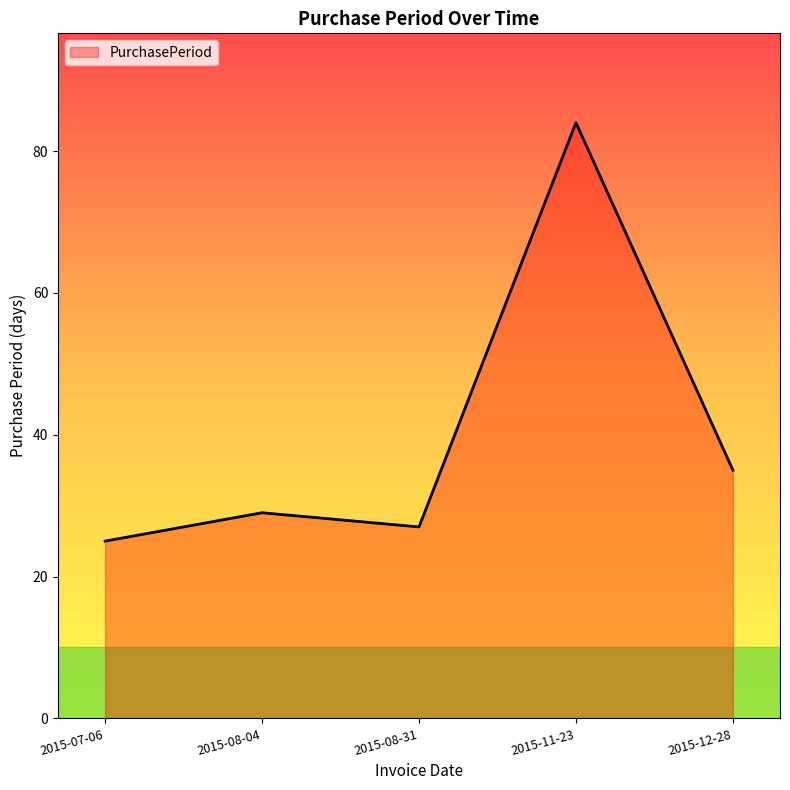

How many series are shown in this chart?

1